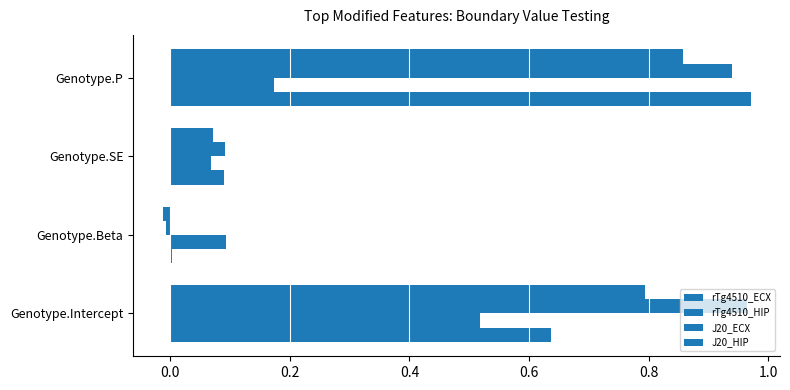

What is the average value of the rTg4510_ECX series?

0.4